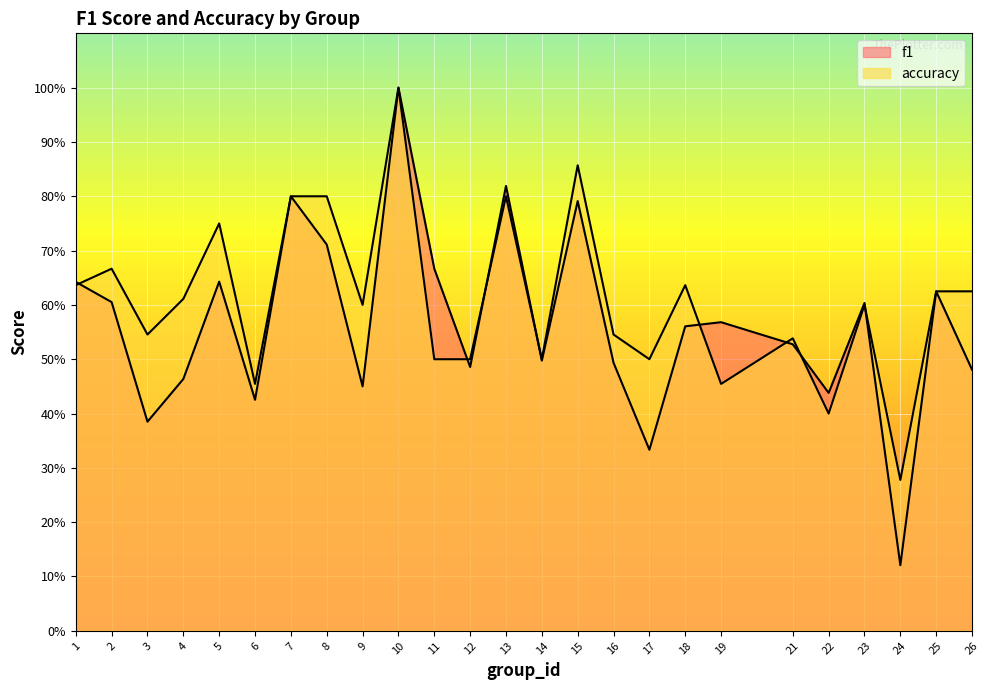

At which category does accuracy reach its first local peak?

2